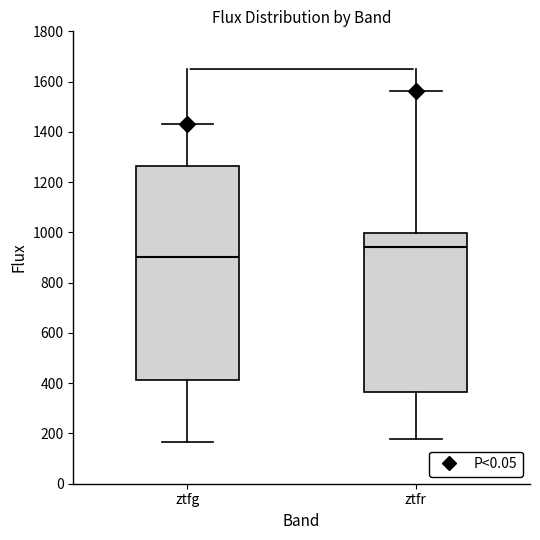

Reading left to right, read every box against the y-axis: the position of its median line, the range the box covers, and the ends of its whiskers. The values are not printed on the chart, so give them approximately, as read against the axis.

ztfg: median 900, box 420 to 1260, whiskers 160 to 1440
ztfr: median 940, box 360 to 1000, whiskers 180 to 1560